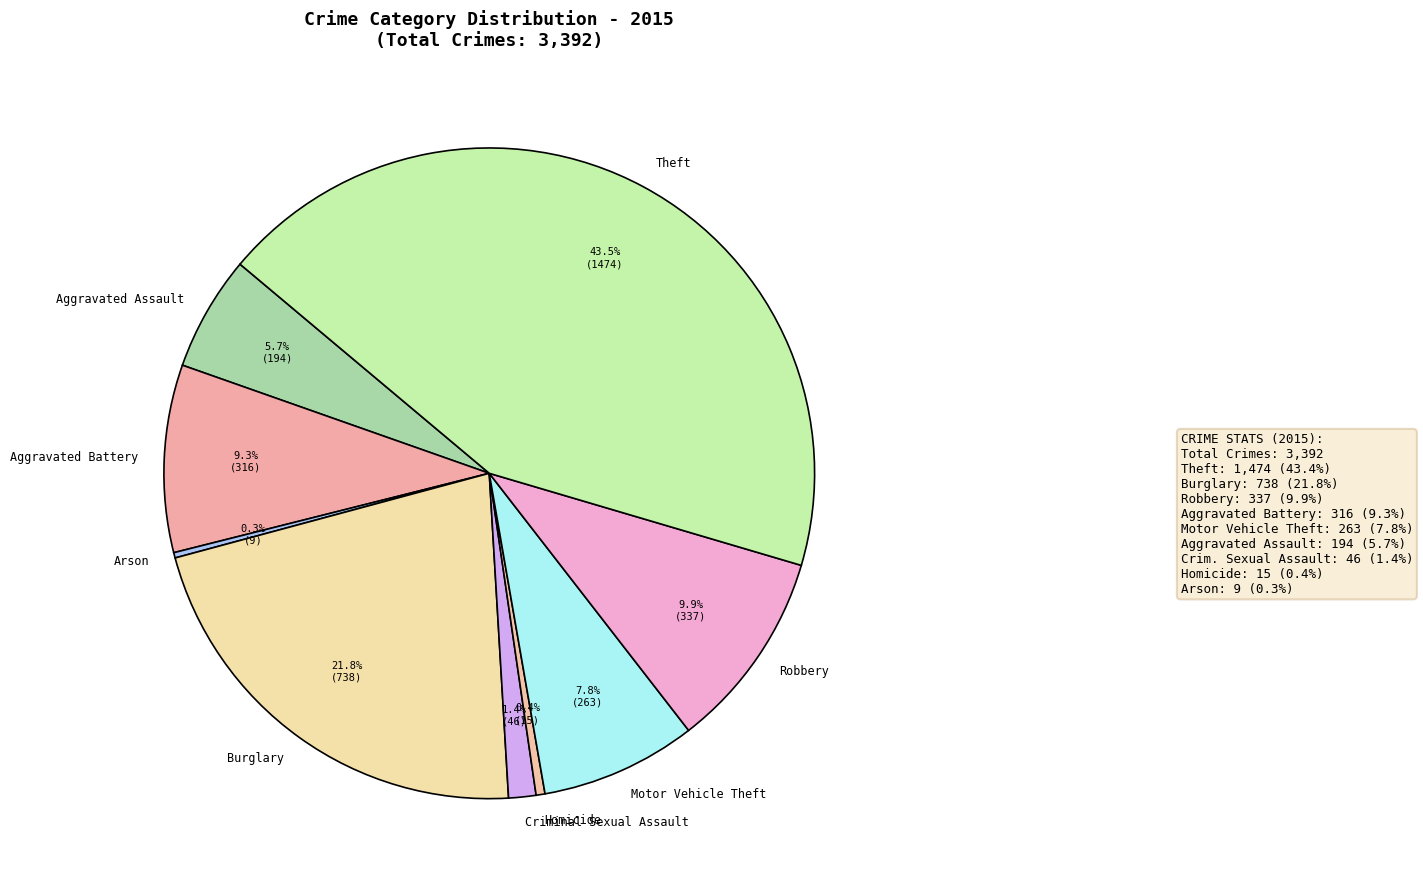

What percentage is the Aggravated Assault slice, to the nearest percent?

6%